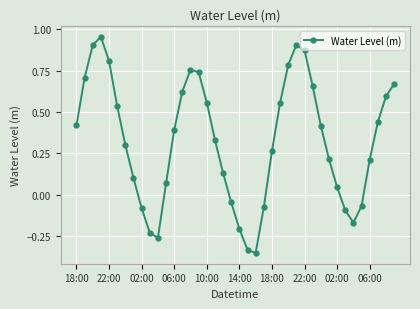

What is the difference between the maximum and minimum values?

1.3